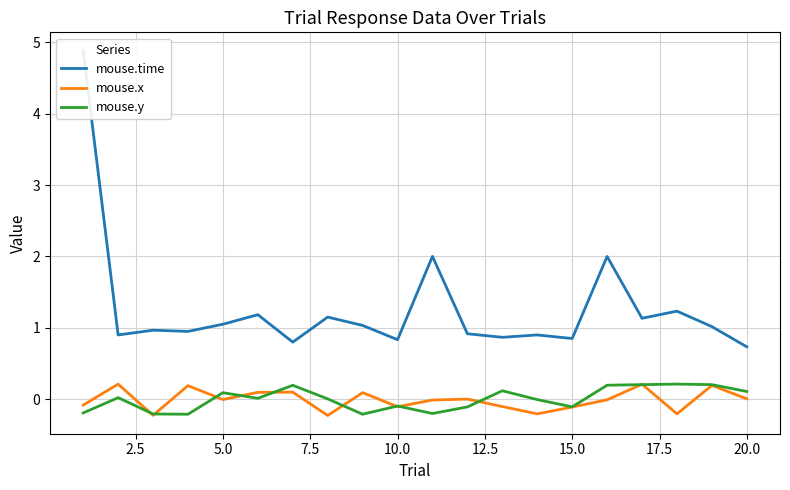

Is it true that mouse.x equals 0.0 at 20.0?

True